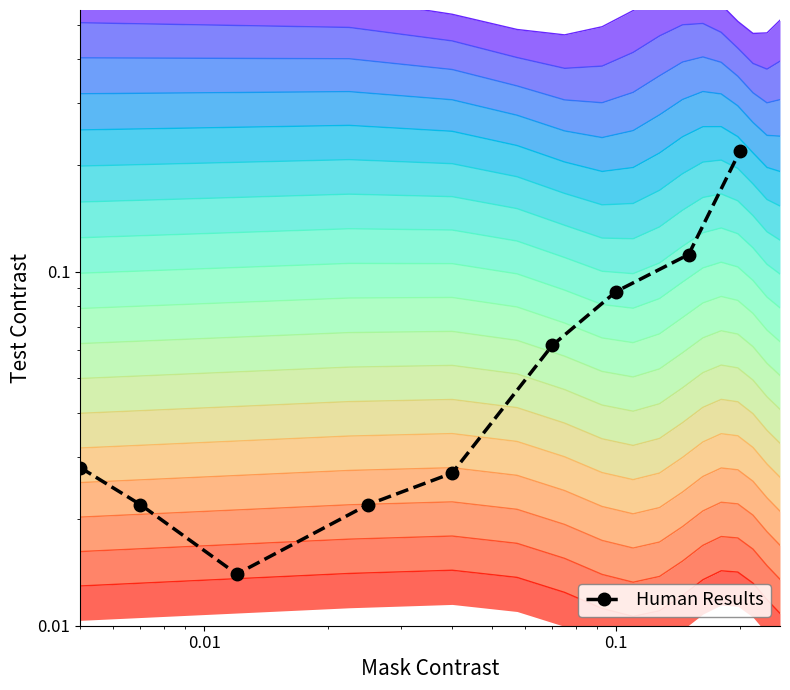

What is the difference between the second highest and second lowest values?

0.1